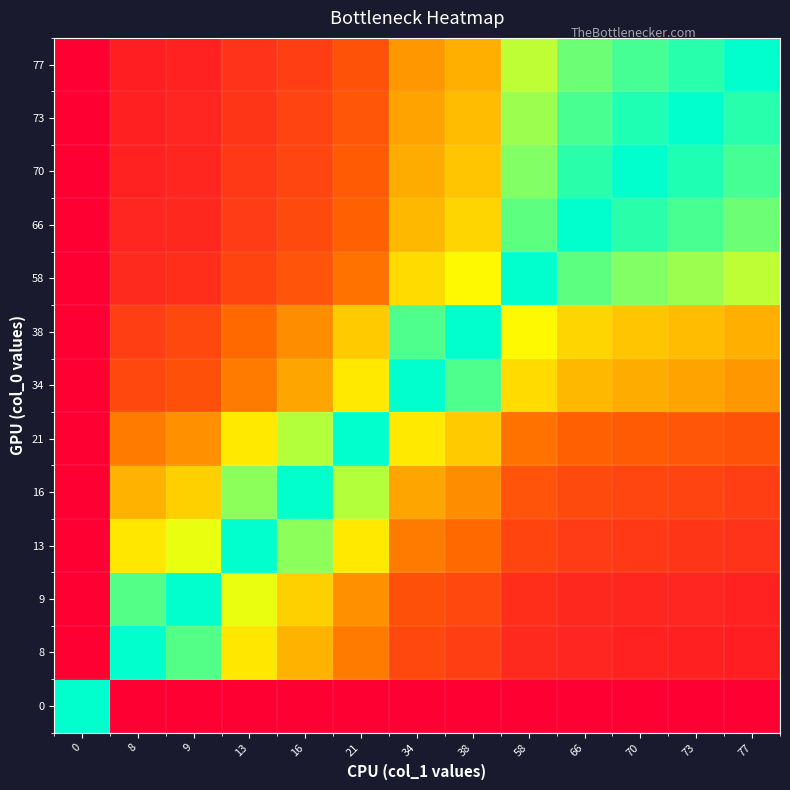

Reading right to left, extract all data points from this chart.

0: 77=0.0	73=0.0	70=0.0	66=0.0	58=0.0	38=0.0	34=0.0	21=0.0	16=0.0	13=0.0	9=0.0	8=0.0	0=1.0
8: 77=0.1	73=0.1	70=0.1	66=0.1	58=0.1	38=0.2	34=0.2	21=0.4	16=0.5	13=0.6	9=0.9	8=1.0	0=0.0
9: 77=0.1	73=0.1	70=0.1	66=0.1	58=0.2	38=0.2	34=0.3	21=0.4	16=0.6	13=0.7	9=1.0	8=0.9	0=0.0
13: 77=0.2	73=0.2	70=0.2	66=0.2	58=0.2	38=0.3	34=0.4	21=0.6	16=0.8	13=1.0	9=0.7	8=0.6	0=0.0
16: 77=0.2	73=0.2	70=0.2	66=0.2	58=0.3	38=0.4	34=0.5	21=0.8	16=1.0	13=0.8	9=0.6	8=0.5	0=0.0
21: 77=0.3	73=0.3	70=0.3	66=0.3	58=0.4	38=0.6	34=0.6	21=1.0	16=0.8	13=0.6	9=0.4	8=0.4	0=0.0
34: 77=0.4	73=0.5	70=0.5	66=0.5	58=0.6	38=0.9	34=1.0	21=0.6	16=0.5	13=0.4	9=0.3	8=0.2	0=0.0
38: 77=0.5	73=0.5	70=0.5	66=0.6	58=0.7	38=1.0	34=0.9	21=0.6	16=0.4	13=0.3	9=0.2	8=0.2	0=0.0
58: 77=0.8	73=0.8	70=0.8	66=0.9	58=1.0	38=0.7	34=0.6	21=0.4	16=0.3	13=0.2	9=0.2	8=0.1	0=0.0
66: 77=0.9	73=0.9	70=0.9	66=1.0	58=0.9	38=0.6	34=0.5	21=0.3	16=0.2	13=0.2	9=0.1	8=0.1	0=0.0
70: 77=0.9	73=1.0	70=1.0	66=0.9	58=0.8	38=0.5	34=0.5	21=0.3	16=0.2	13=0.2	9=0.1	8=0.1	0=0.0
73: 77=0.9	73=1.0	70=1.0	66=0.9	58=0.8	38=0.5	34=0.5	21=0.3	16=0.2	13=0.2	9=0.1	8=0.1	0=0.0
77: 77=1.0	73=0.9	70=0.9	66=0.9	58=0.8	38=0.5	34=0.4	21=0.3	16=0.2	13=0.2	9=0.1	8=0.1	0=0.0